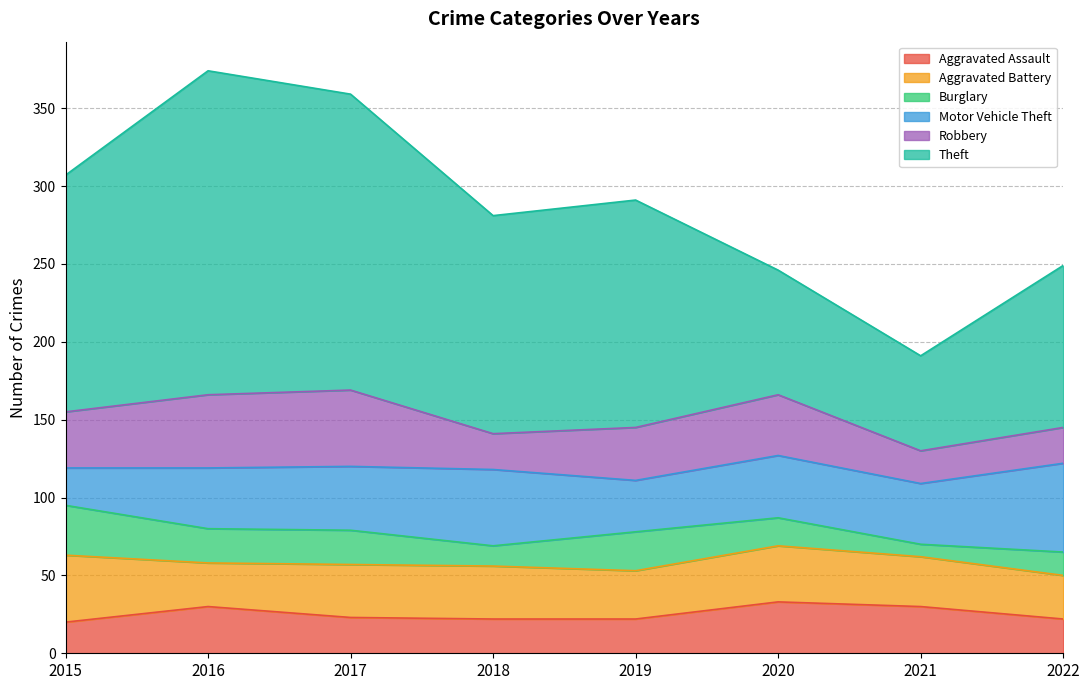

How many distinct data groups are displayed?

6